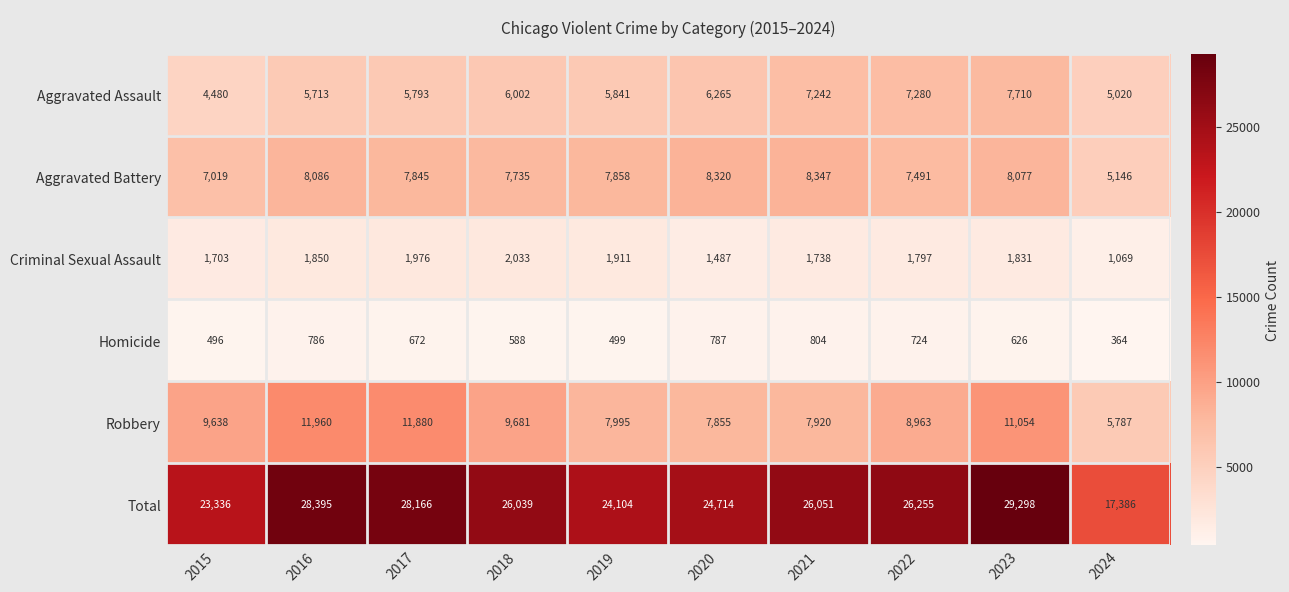

What is the sum of all Aggravated Battery values?

75924